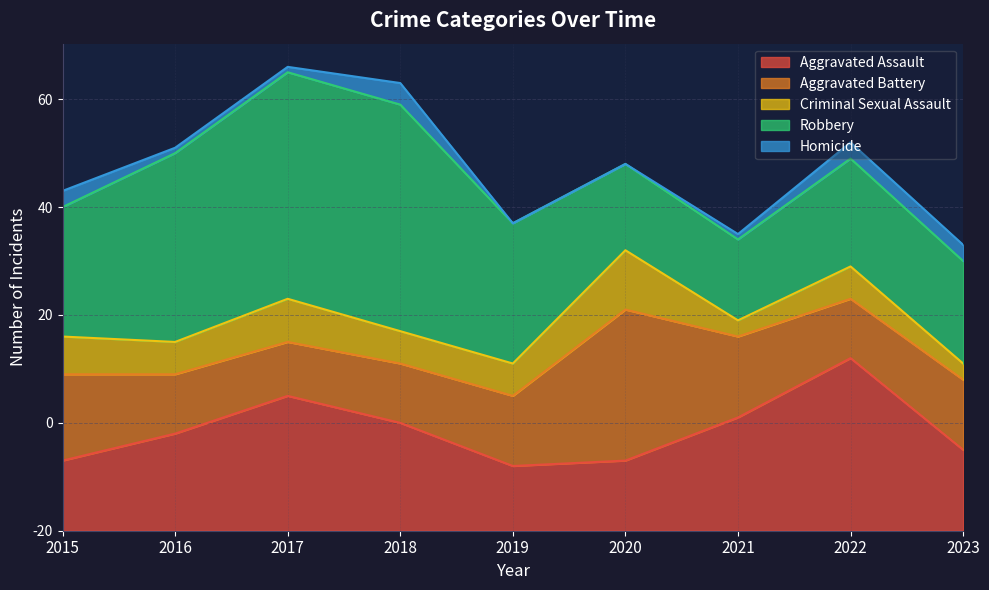

The value of Aggravated Battery at 2018 is 11. True or false?

True